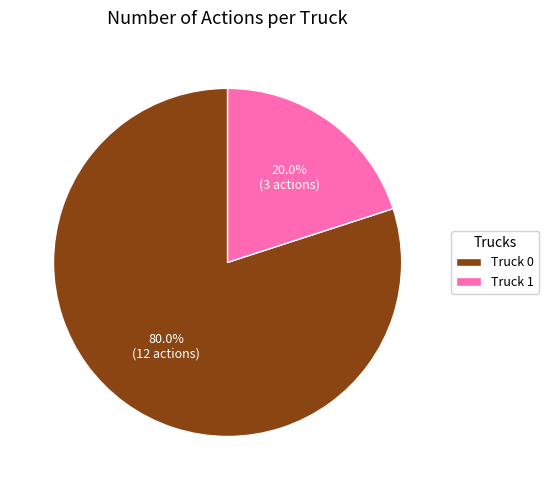

The Truck 0 slice represents 80% of the pie. True or false?

True